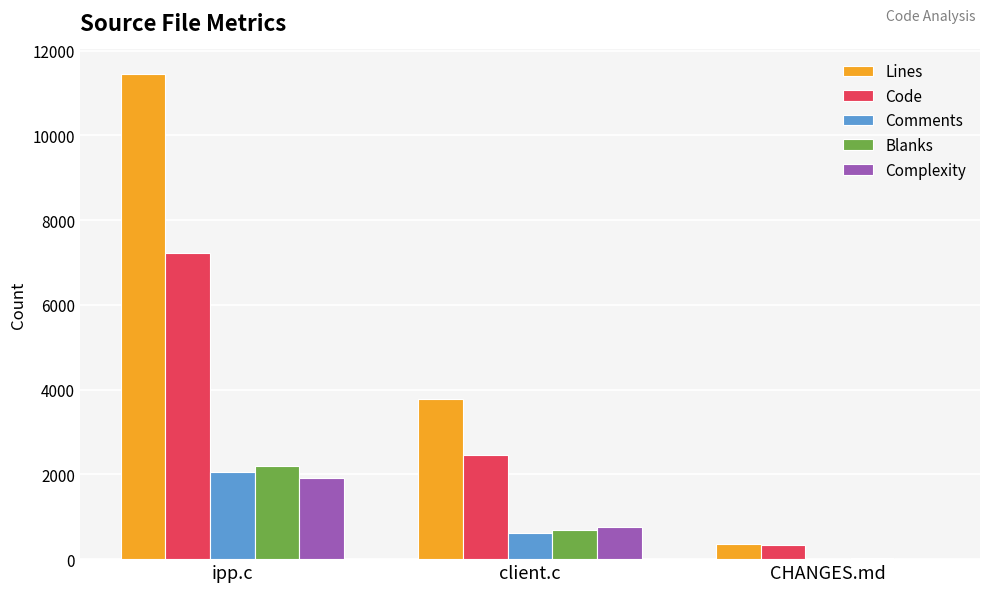

Count the number of data series in this chart.

5